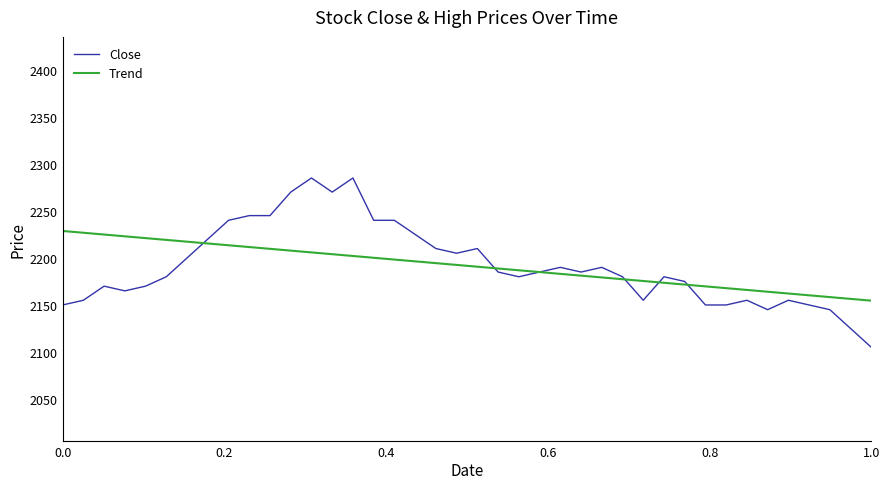

Rank the series by their maximum value, from highest to lowest.

Close, Trend